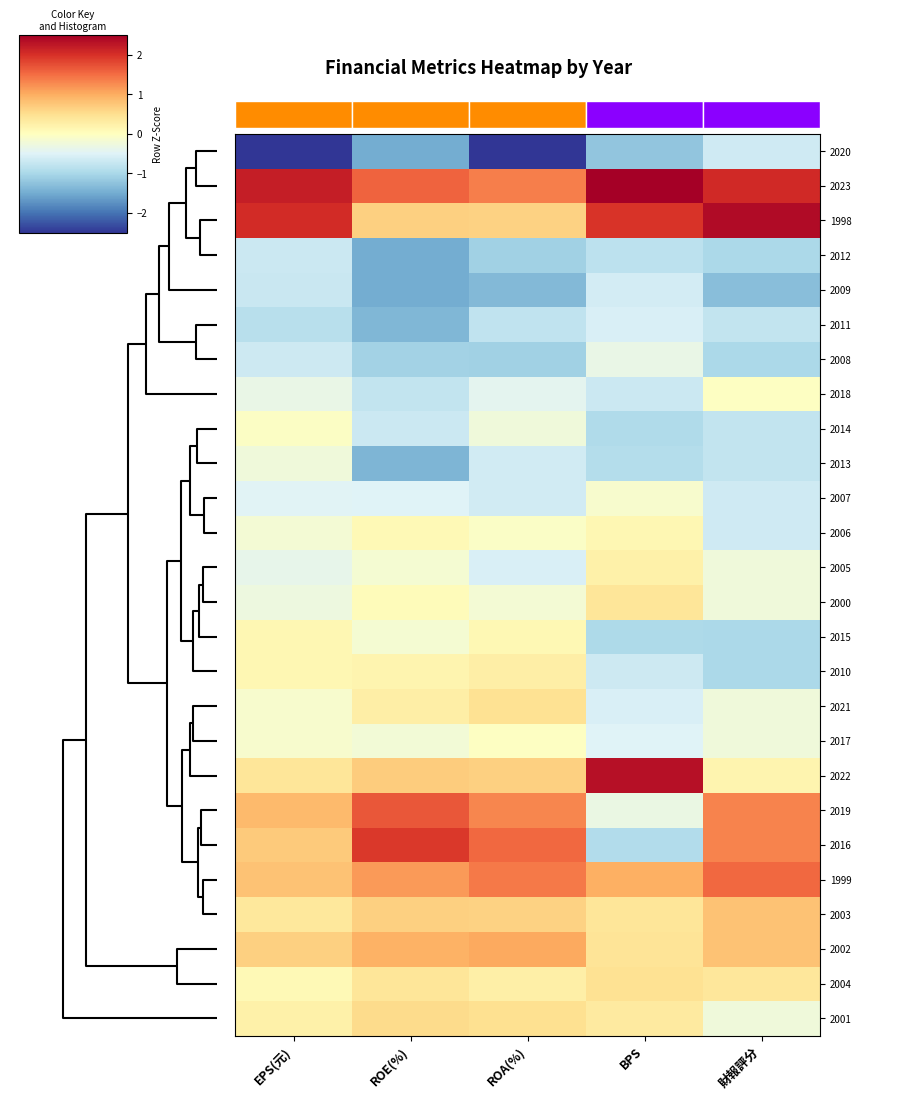

Which has a higher value, ROA(%) or EPS(元)?

ROA(%)